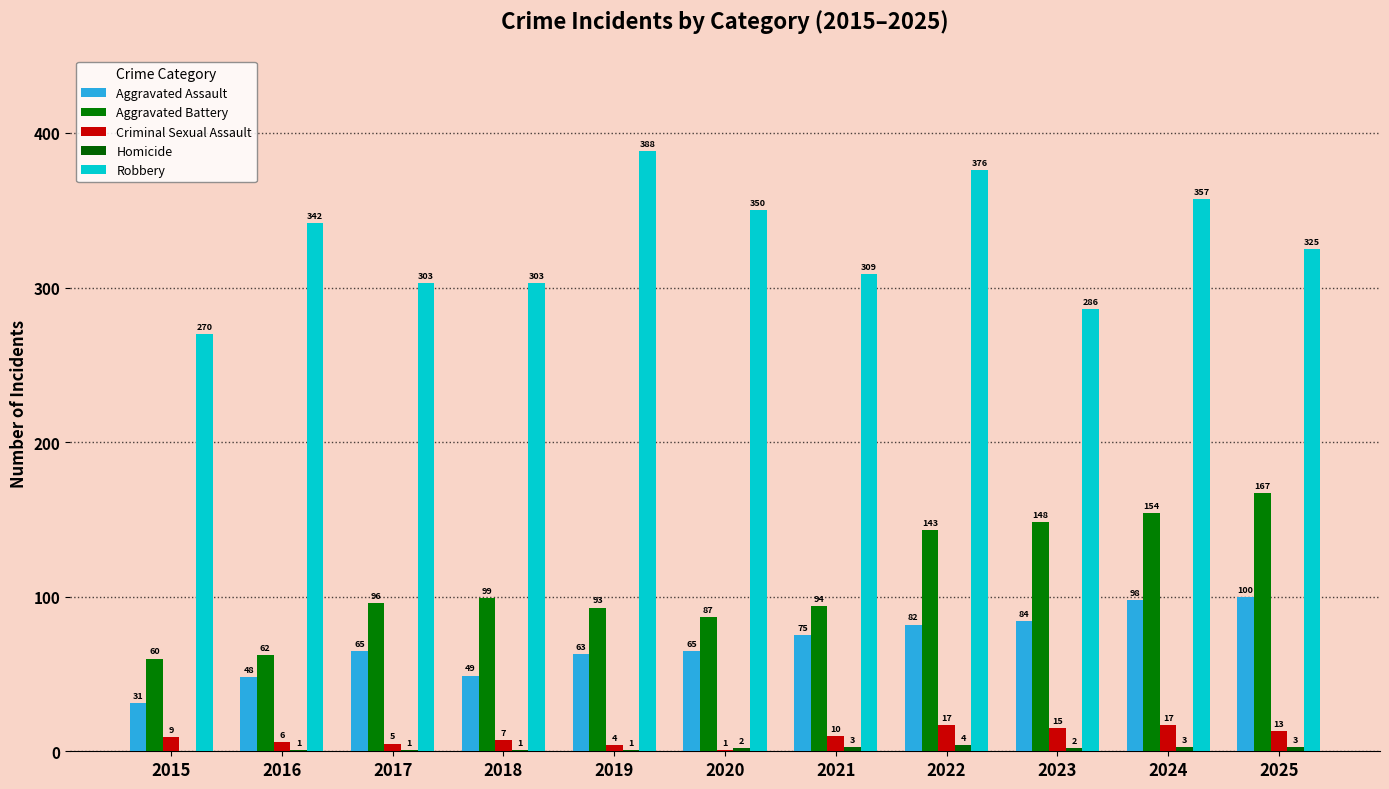

True or false: Aggravated Assault has a value of 48 at 2016.

True